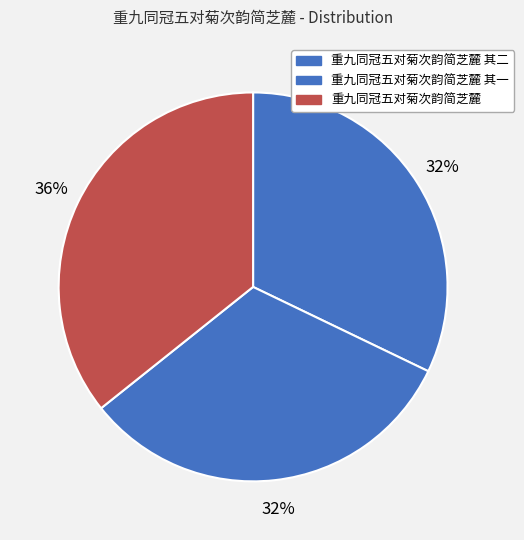

Rank the categories by value from lowest to highest.

重九同冠五对菊次韵简芝麓 其一, 重九同冠五对菊次韵简芝麓 其二, 重九同冠五对菊次韵简芝麓